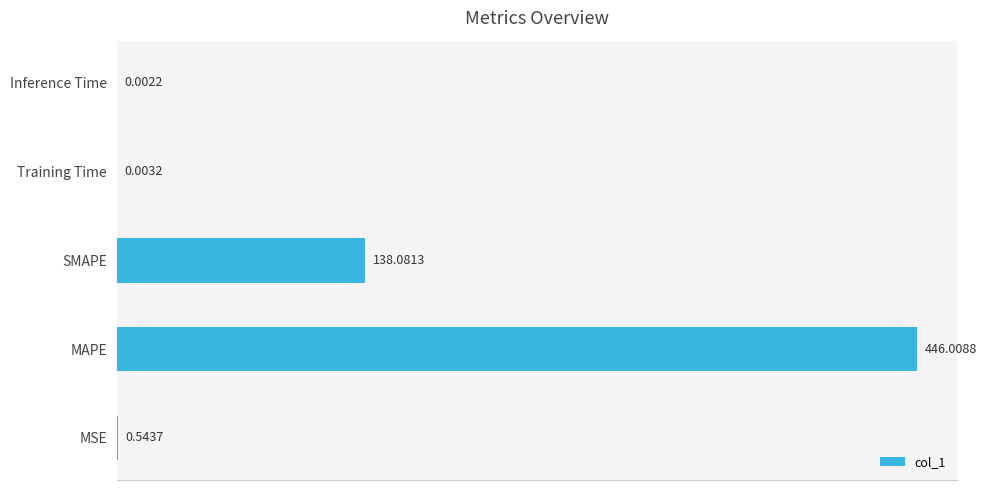

At which category does the chart reach its peak across all series?

MAPE